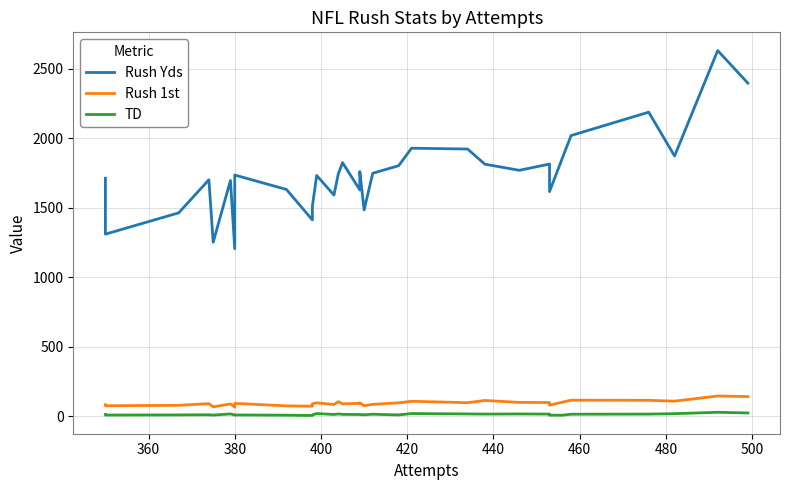

What is the difference between the maximum and second lowest values in the Rush Yds series?

1378